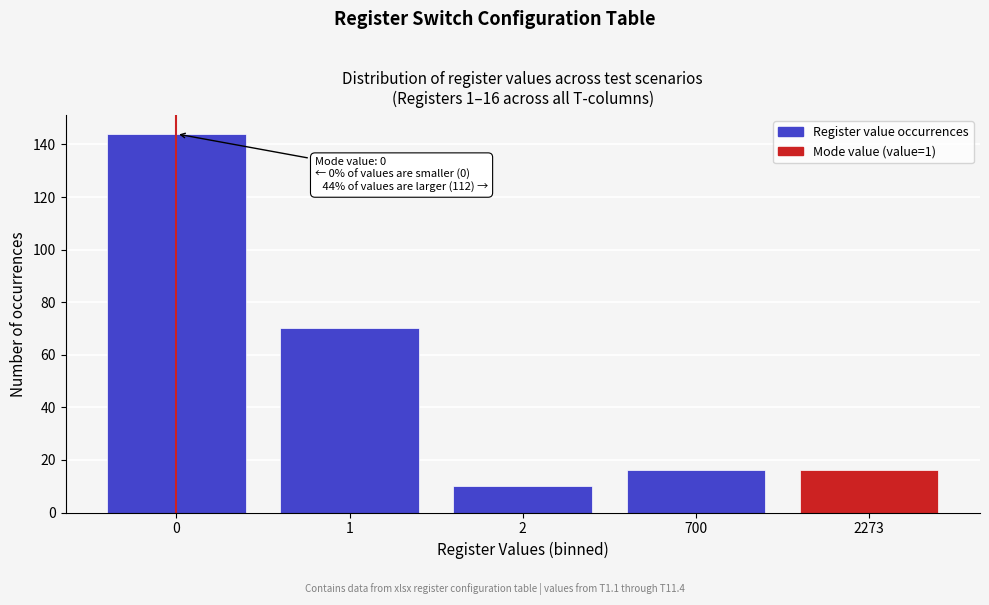

Reading right to left, transcribe all the data shown in this chart.

2273=16	700=16	2=10	1=70	0=144